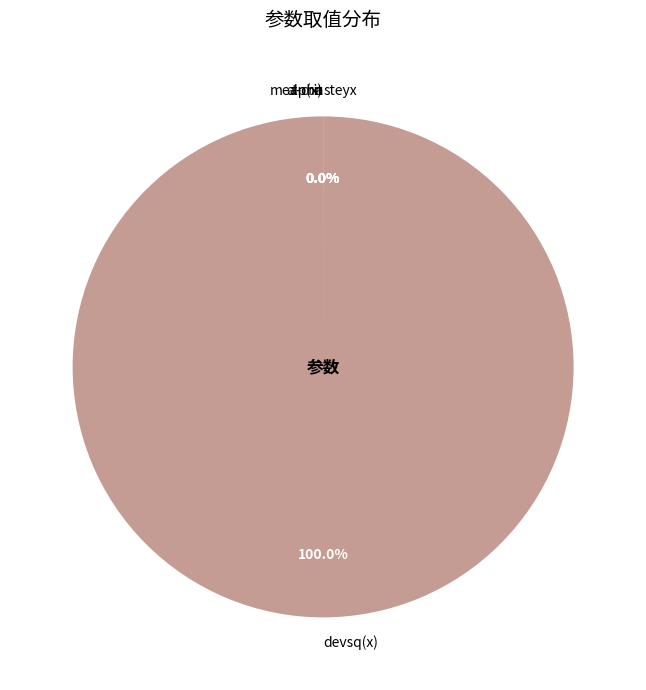

Is it true that mean(x) is 7% of the pie?

False